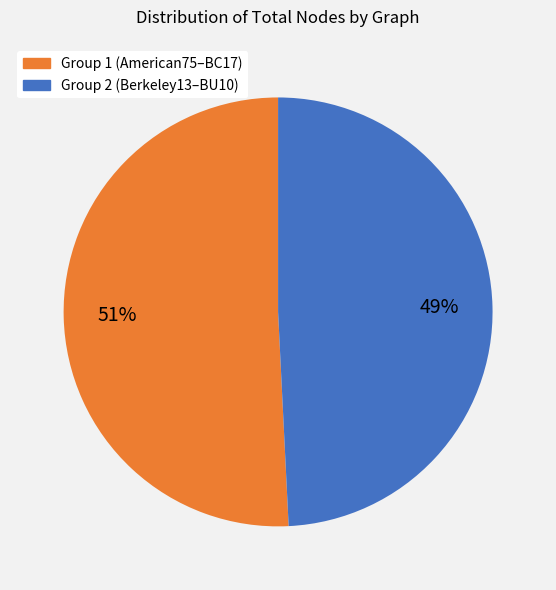

Is there any slice that represents more than half of the pie?

Yes